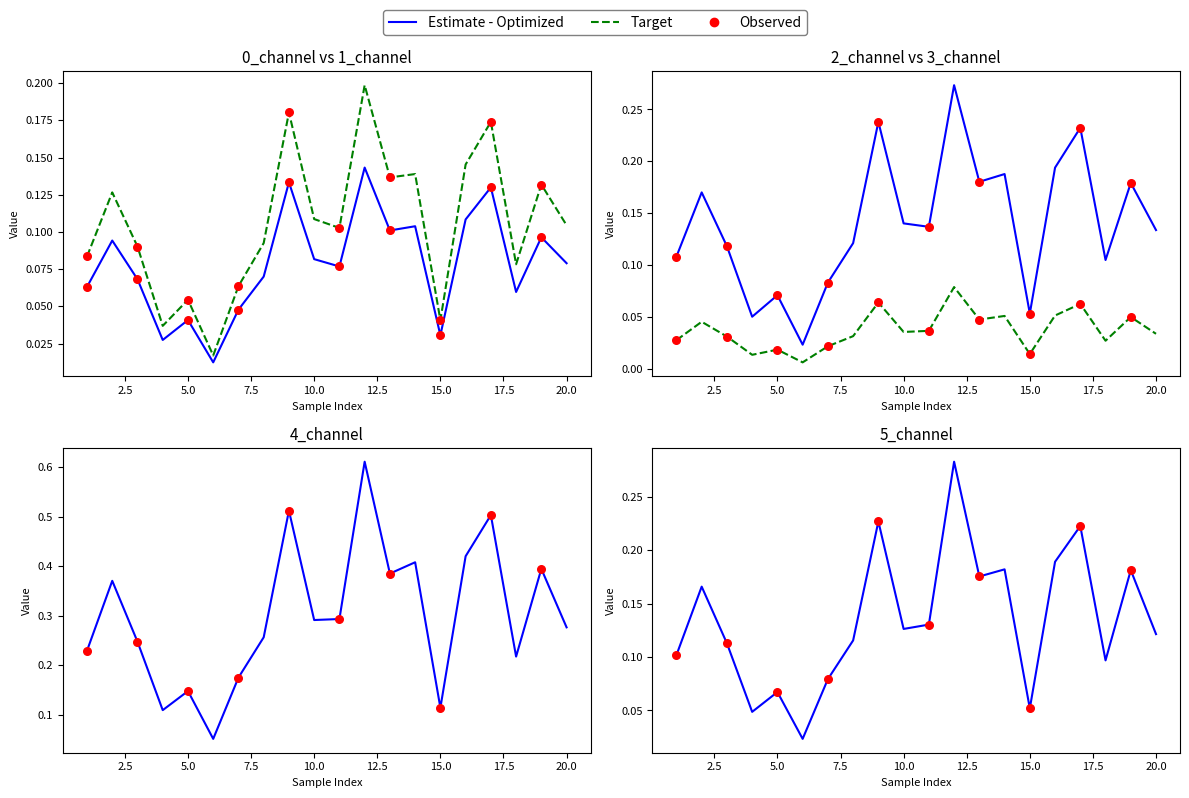

Is the value of 3_channel at 19 greater than the value of 2_channel at 3?

No